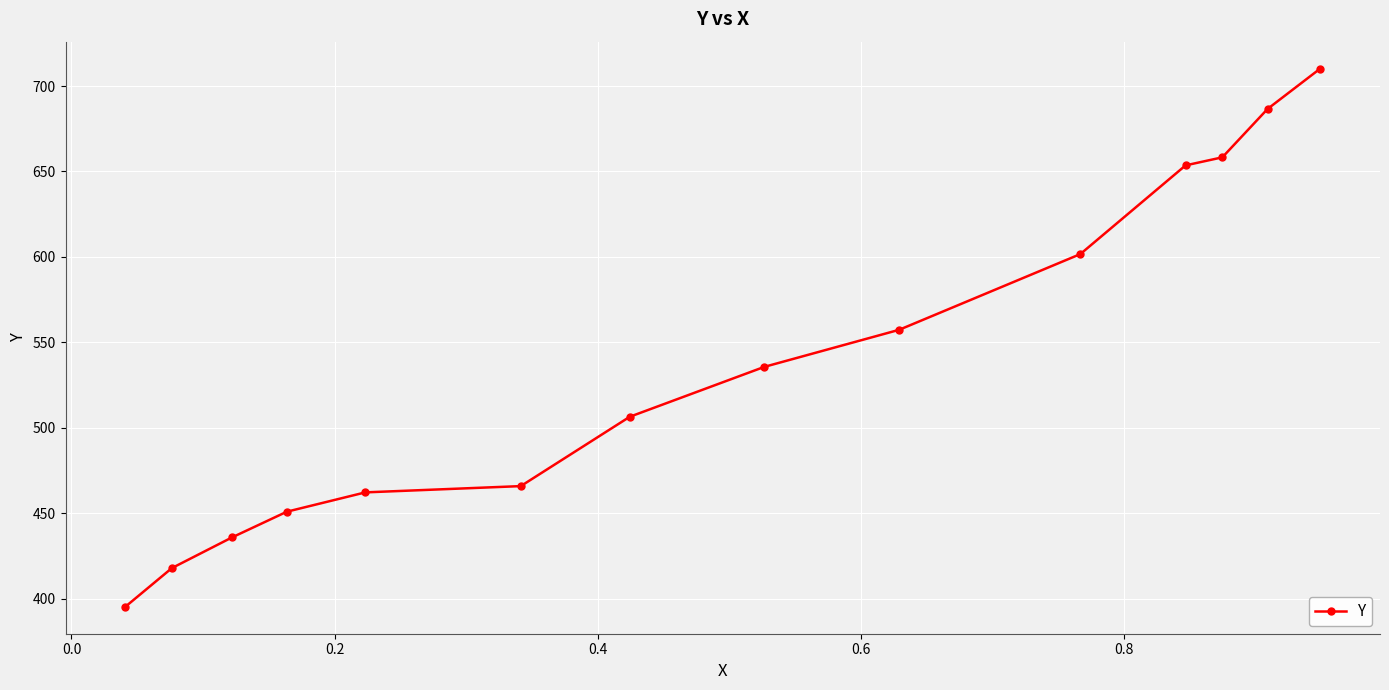

How many lines are shown in the chart?

1